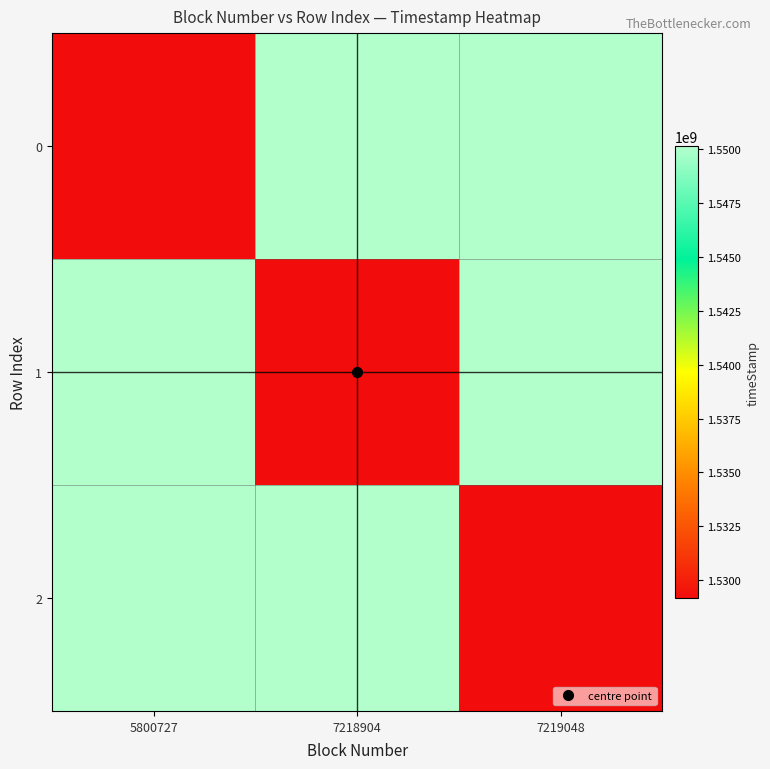

Reading right to left, list all the values displayed in this chart.

0: 7219048=1550141484	7218904=1550138699	5800727=1529177212
1: 7219048=1550141484	7218904=1529177212	5800727=1550138699
2: 7219048=1529177212	7218904=1550138699	5800727=1550141484